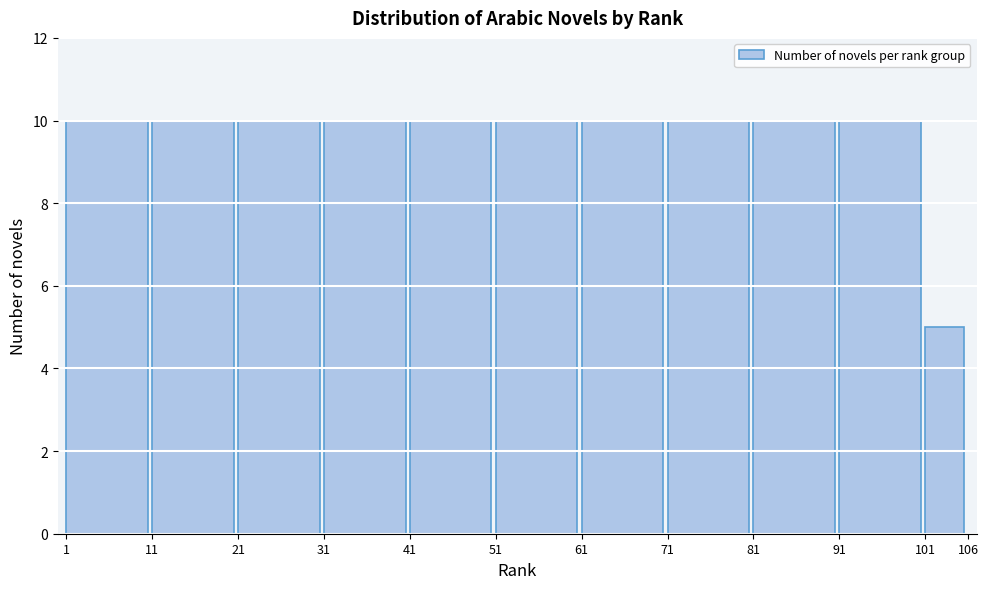

Reading right to left, what are all the values shown in this chart?

5	10	10	10	10	10	10	10	10	10	10